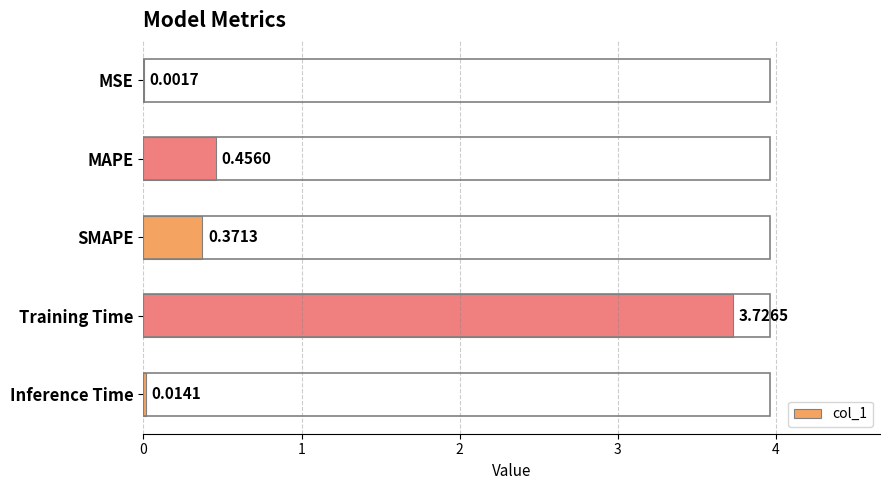

At which label is the value closest to 1?

MAPE